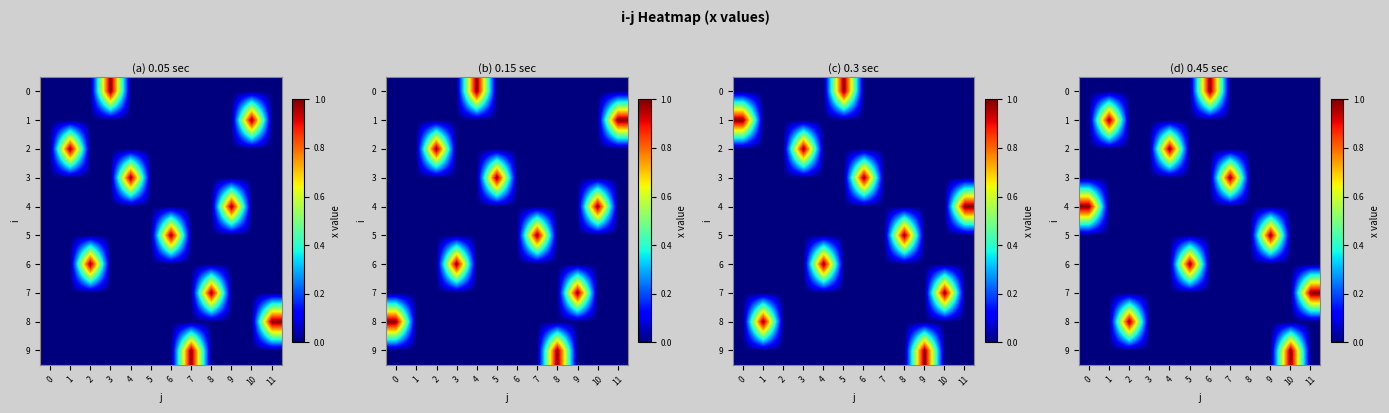

The 7 series shows 0 at 4. True or false?

True